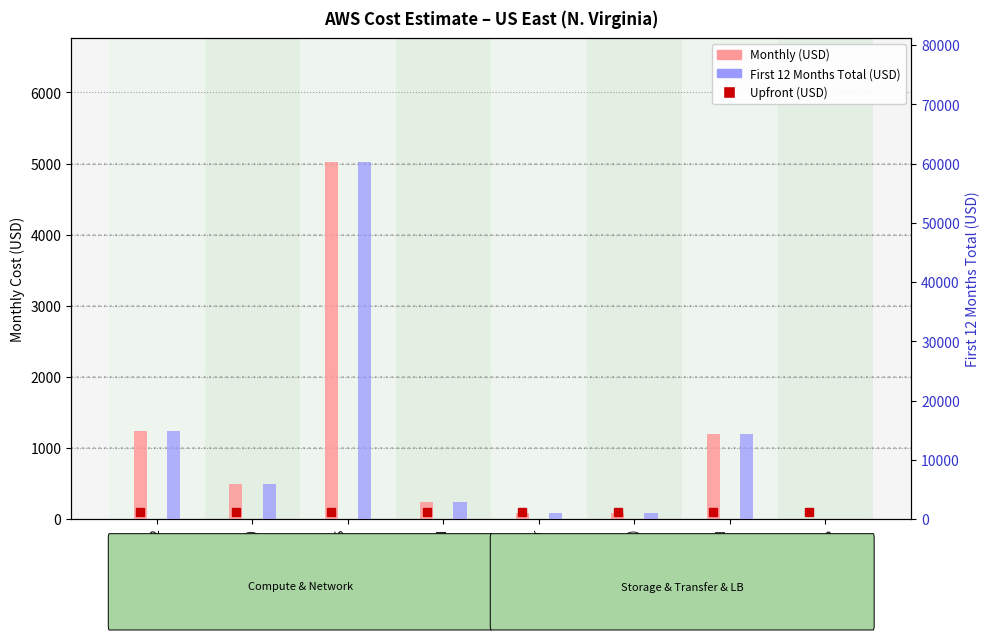

Reading right to left, list all the values displayed in this chart.

Monthly (USD): 0.0	1200.8	92.1	92.1	235.5	5015.4	493.6	1241.2
First 12 Months Total (USD): 0.0	14410.2	1104.8	1104.8	2826.2	60184.3	5923.8	14895.0